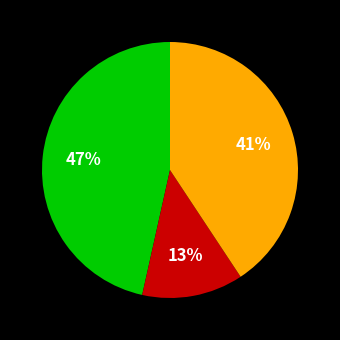

Is there any slice that represents more than half of the pie?

No